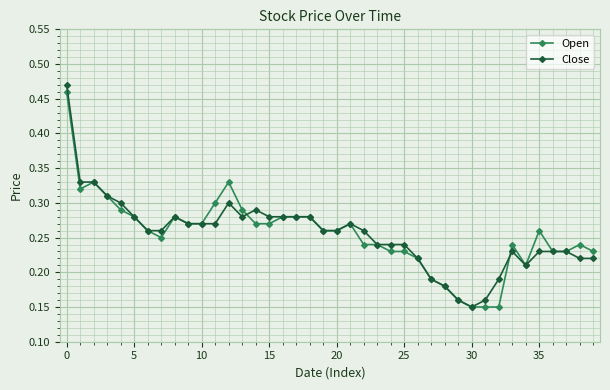

At how many categories does at least one series exceed 0?

40